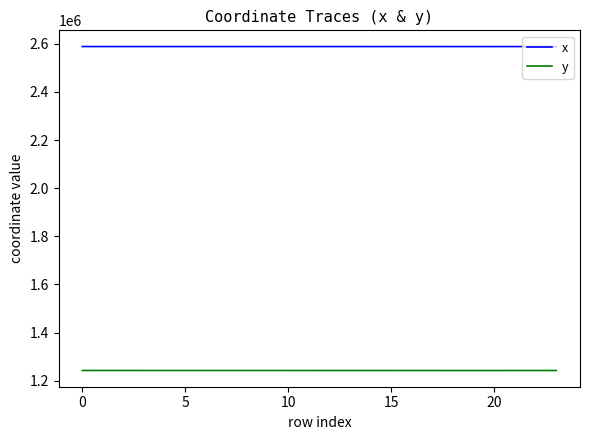

True or false: y and x intersect in this chart.

False